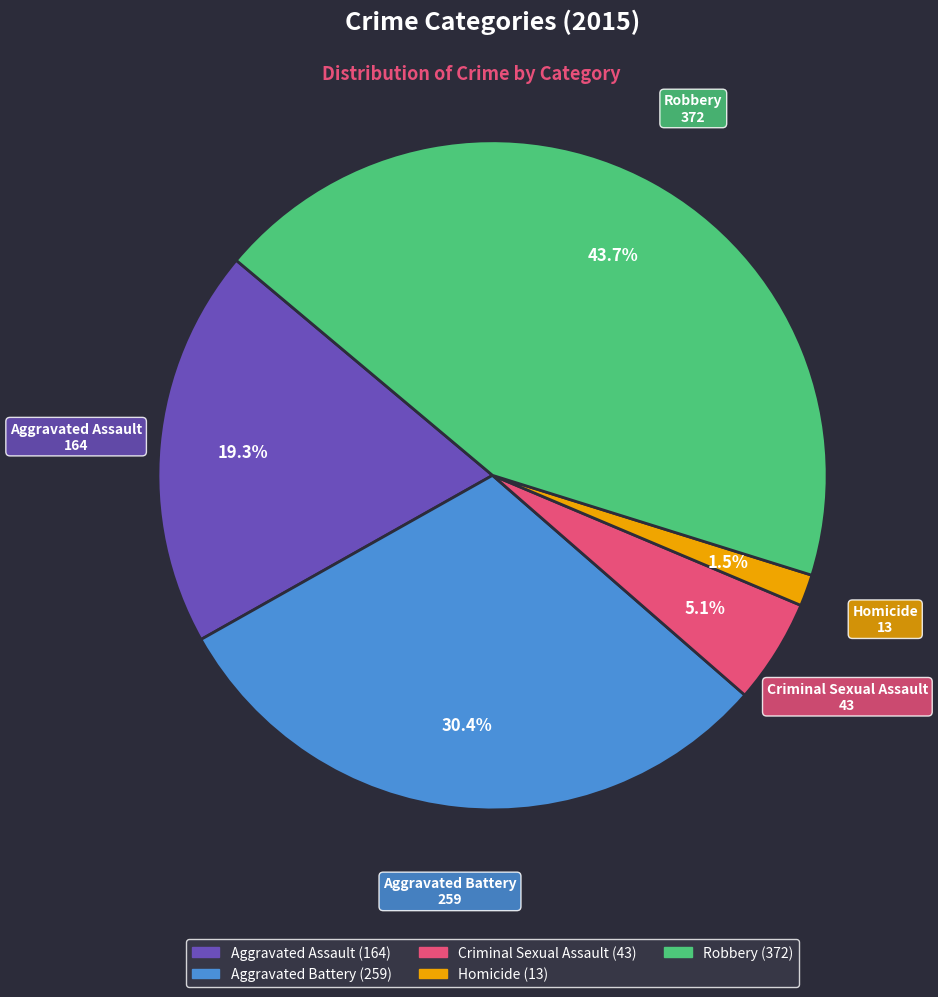

How many slices are in this pie chart?

5